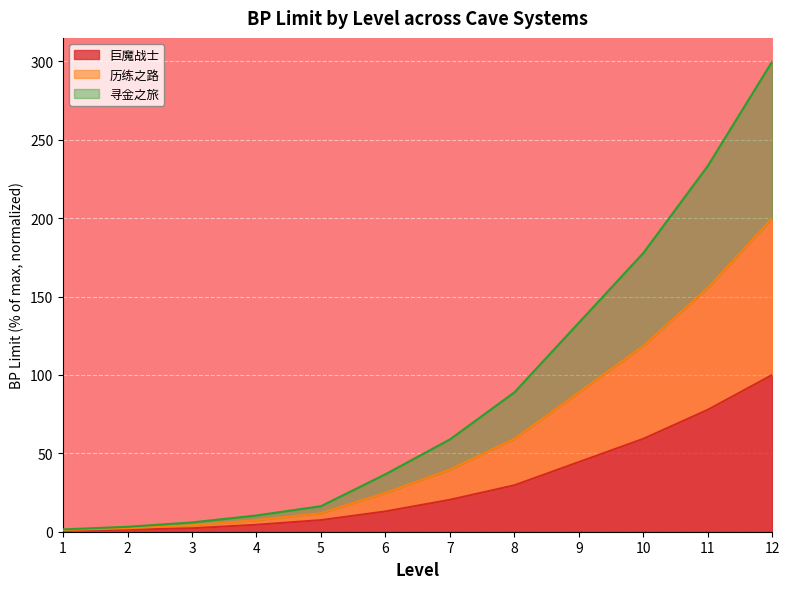

True or false: 巨魔战士 and 历练之路 intersect in this chart.

False